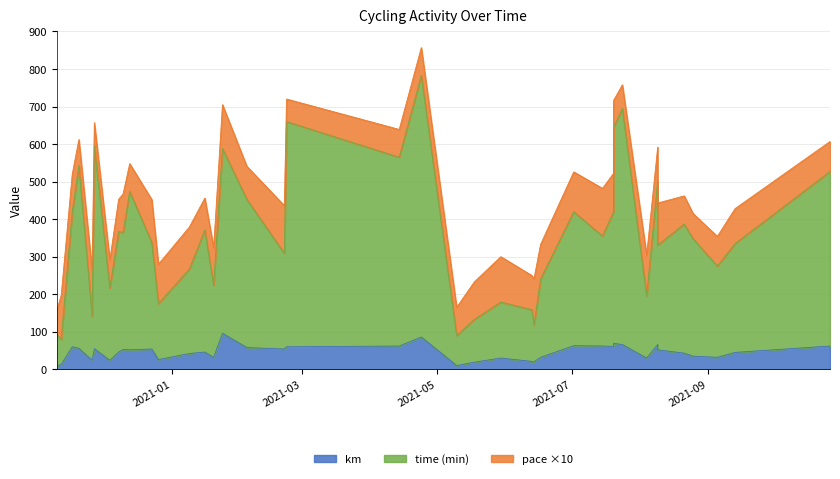

What are all the series names shown in the legend?

km, time, pace